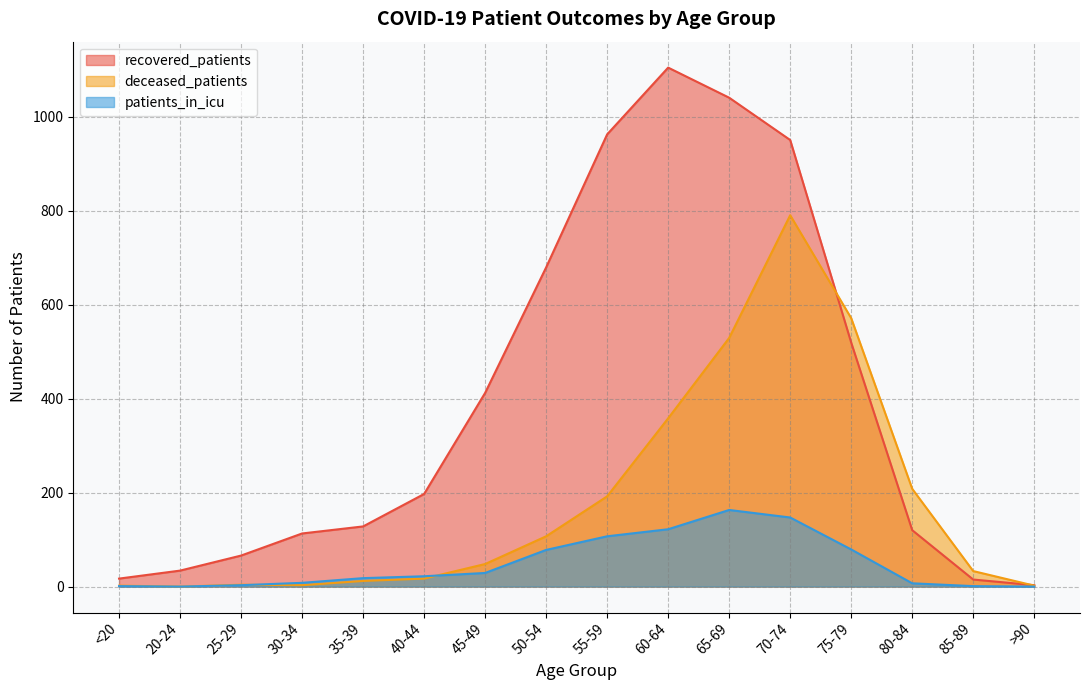

What is the approximate value of patients_in_icu at 55-59, to the nearest 50?

100